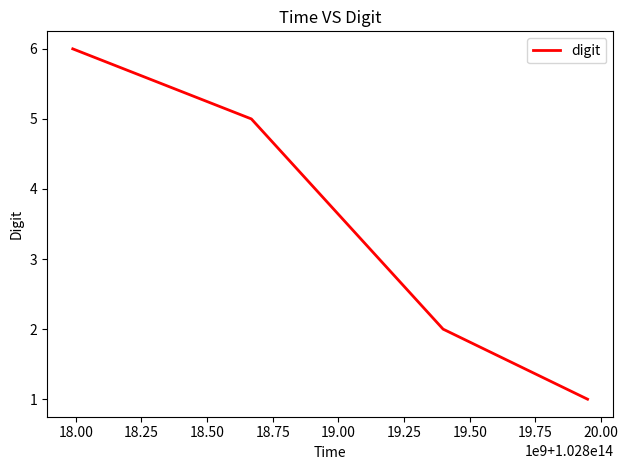

True or false: the data has more than 2 interior local peaks.

False